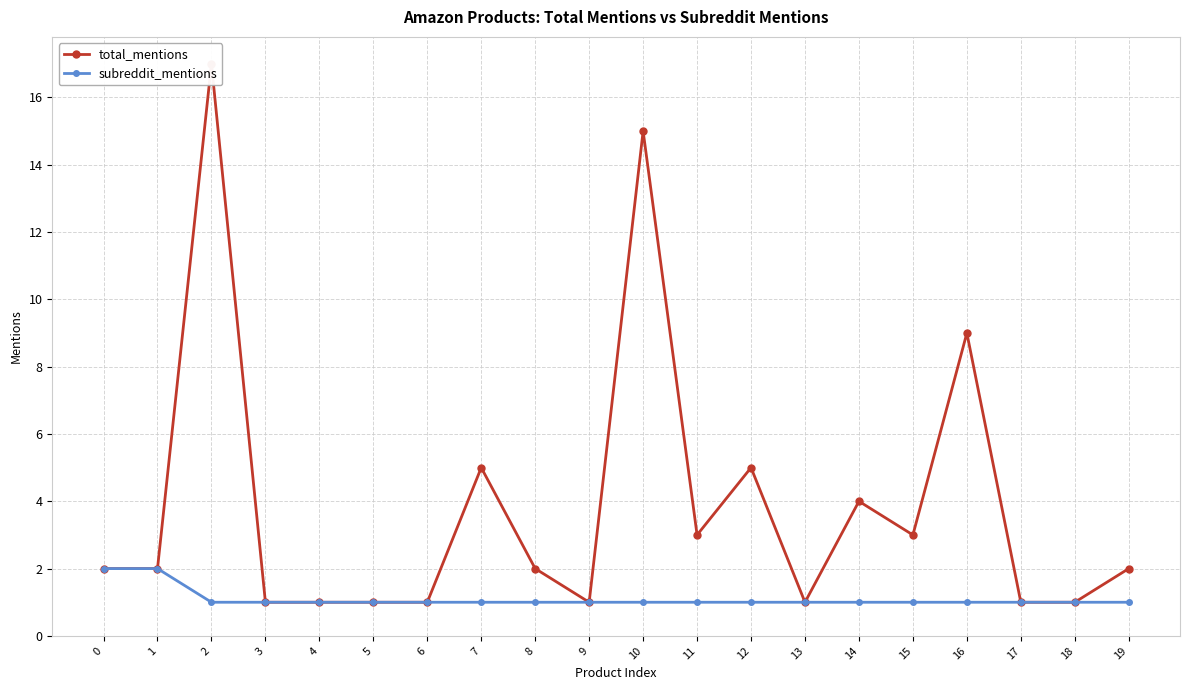

True or false: total_mentions and subreddit_mentions cross at least once.

False